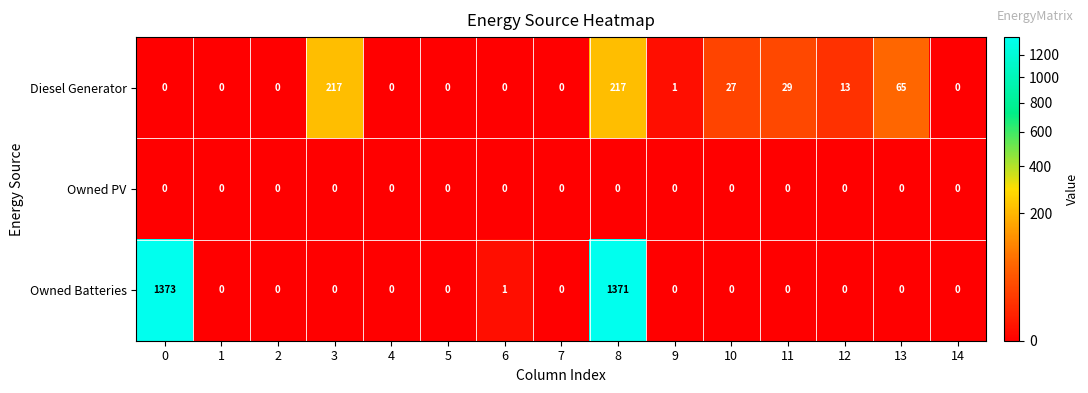

What is the maximum value for Diesel Generator?

217